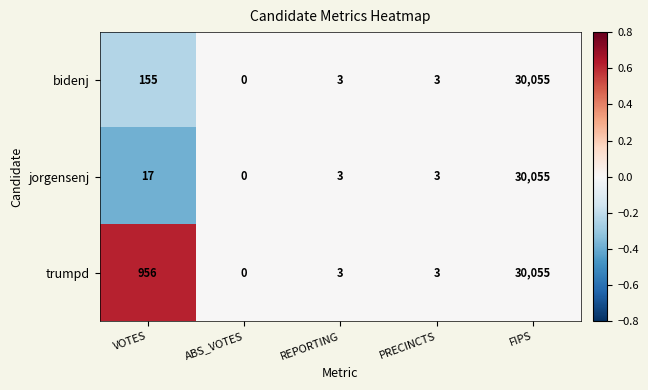

Reading left to right, what are all the values shown in this chart?

bidenj: VOTES=155	ABS_VOTES=0	REPORTING=3	PRECINCTS=3	FIPS=30055
jorgensenj: VOTES=17	ABS_VOTES=0	REPORTING=3	PRECINCTS=3	FIPS=30055
trumpd: VOTES=956	ABS_VOTES=0	REPORTING=3	PRECINCTS=3	FIPS=30055